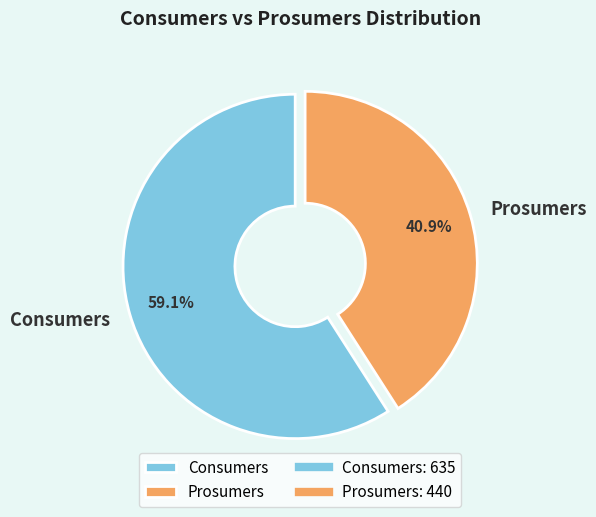

Approximately how many times larger is the value at Consumers compared to Prosumers?

1.4